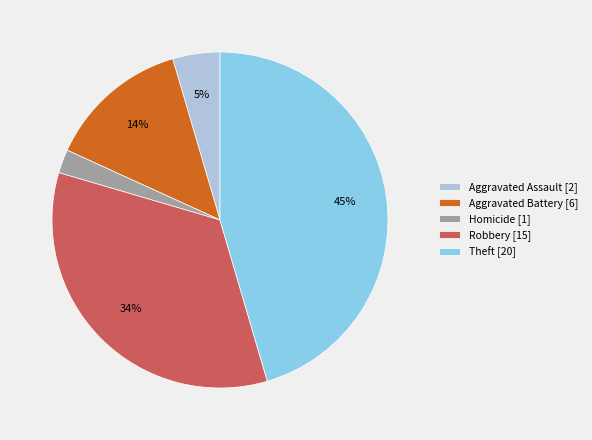

To the nearest percent, what is the difference between the largest and smallest slice percentages?

43%